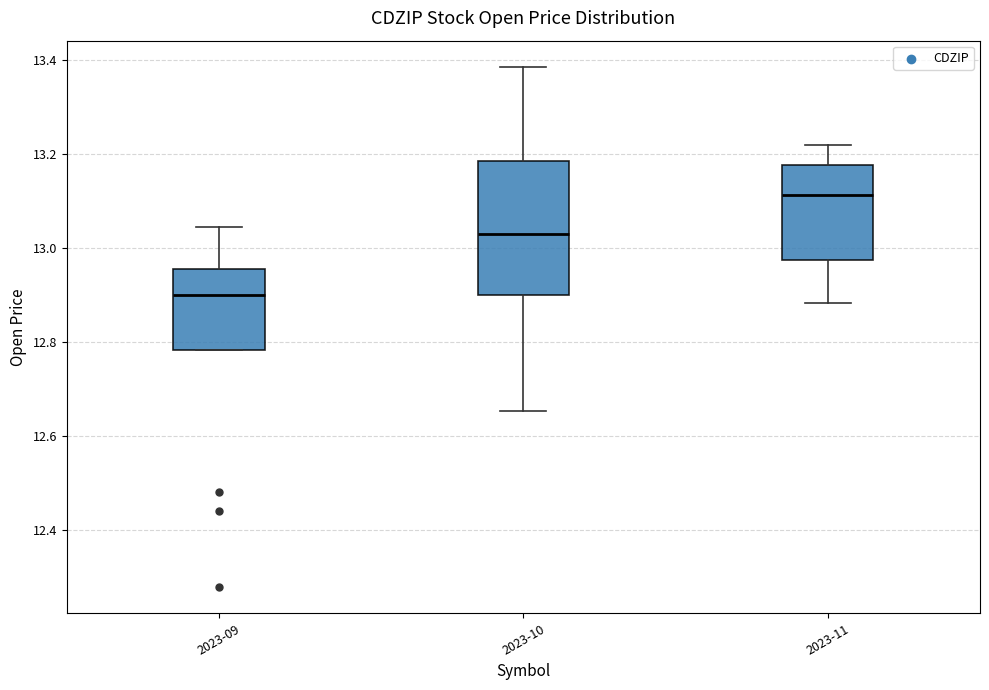

Reading left to right, transcribe this box plot: for each box, give where its median line is, the range the box spans, and where its two whiskers end, as read against the y-axis. The values are not printed on the chart, so give them approximately, as read against the axis.

2023-09: median 12.90, box 12.78 to 12.96, whiskers 12.78 to 13.04
2023-10: median 13.02, box 12.90 to 13.18, whiskers 12.66 to 13.38
2023-11: median 13.12, box 12.98 to 13.18, whiskers 12.88 to 13.22